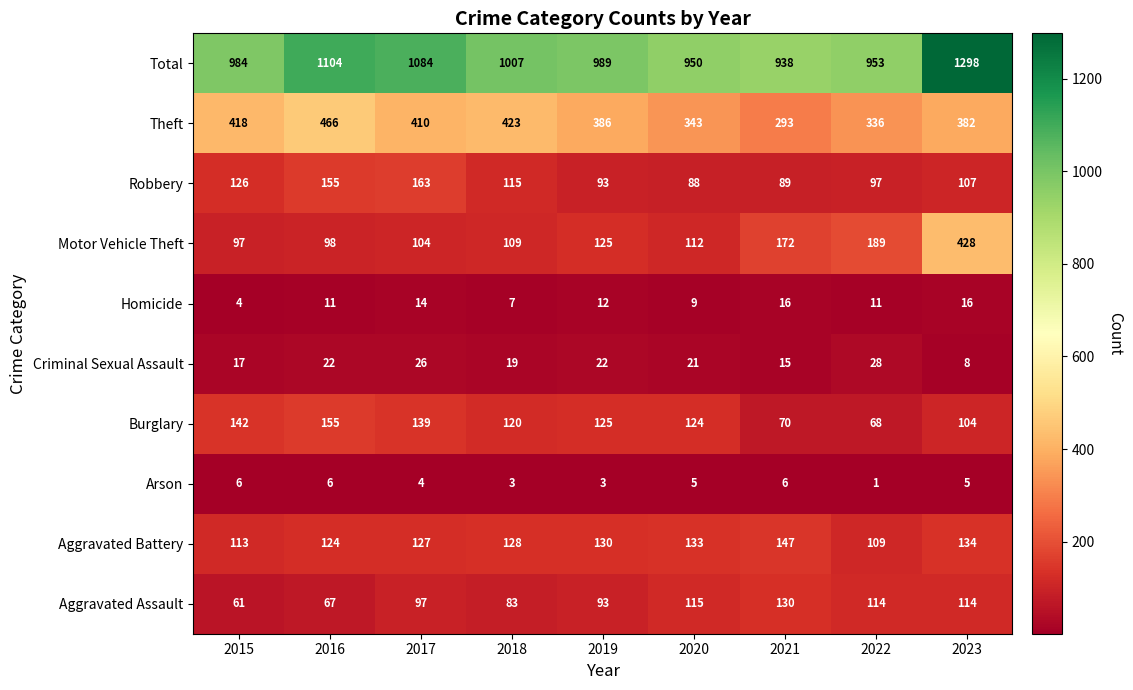

How many data points in Arson are less than 5?

4